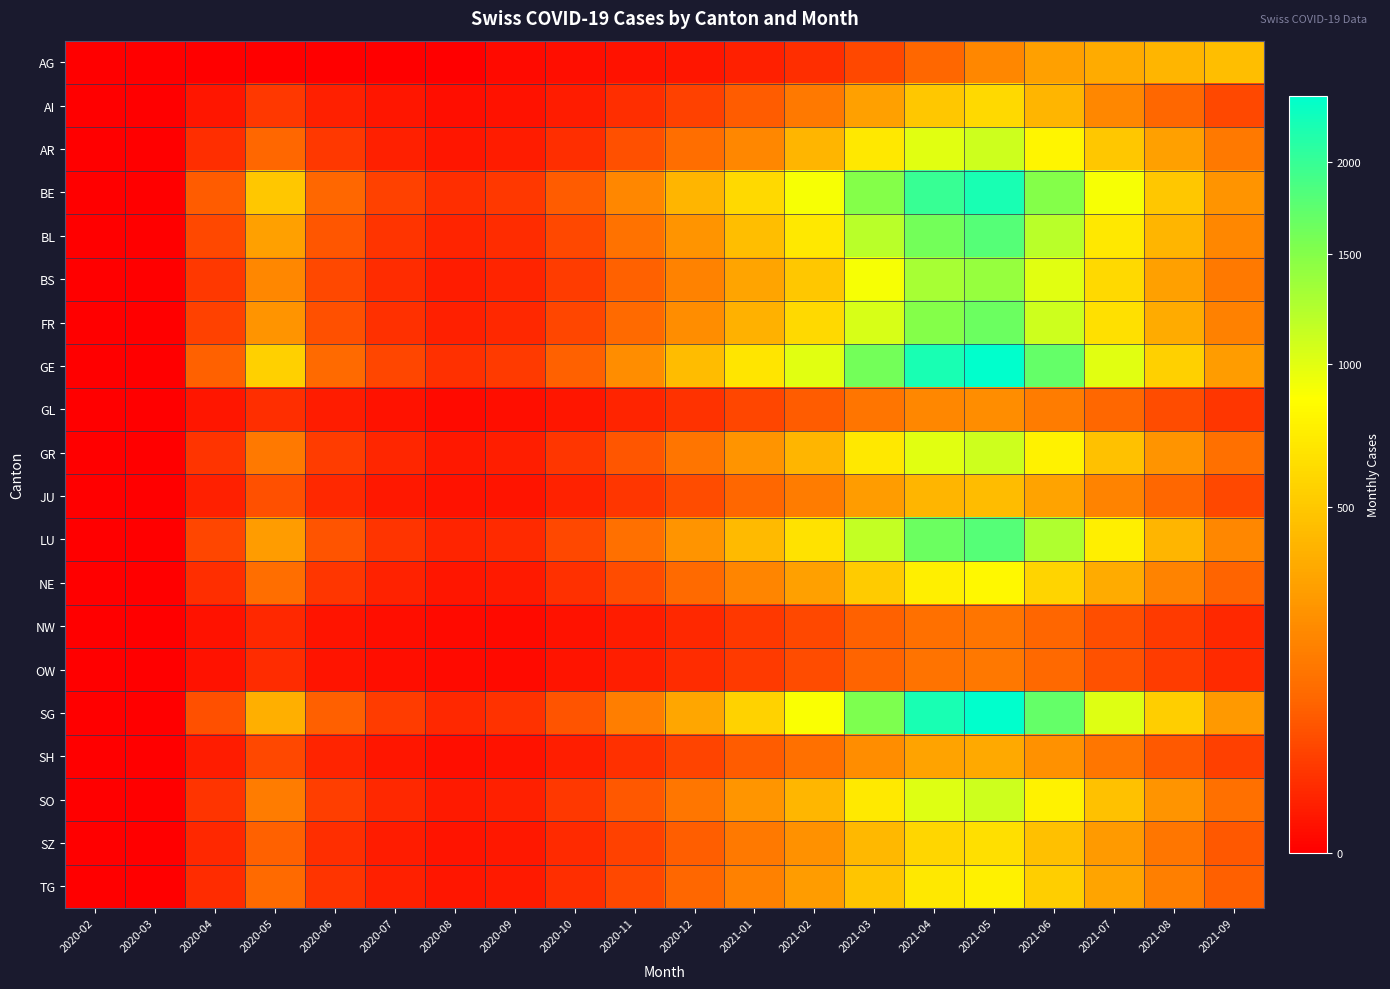

Between 2020-02 and 2021-04, which series saw the biggest shift?

GE